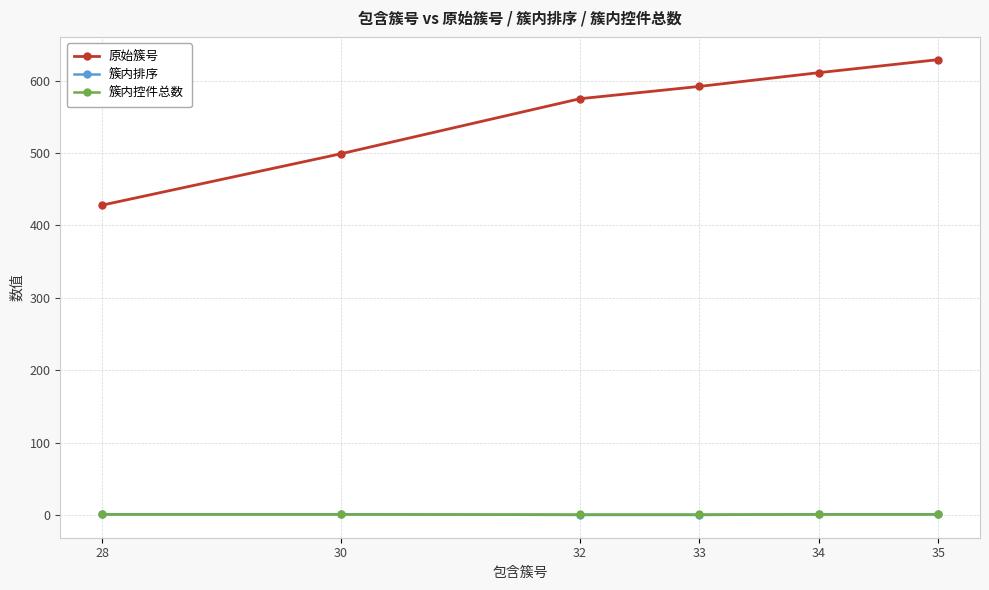

What is the greatest value displayed?

629